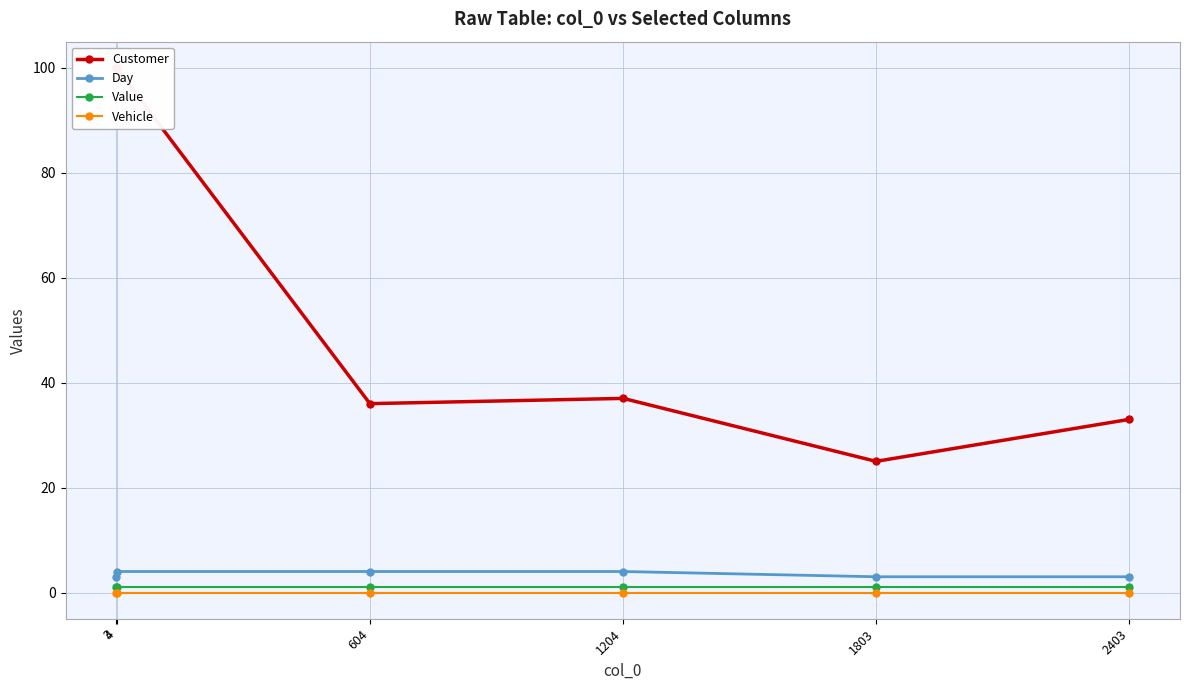

How many lines are shown in the chart?

4